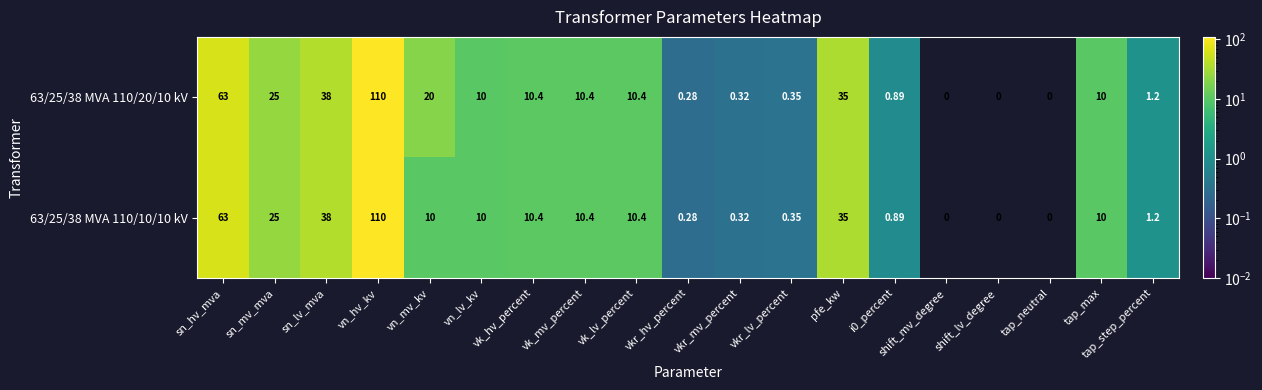

Is the value of 63/25/38 MVA 110/10/10 kV at vn_lv_kv greater than the value of 63/25/38 MVA 110/20/10 kV at vkr_mv_percent?

Yes